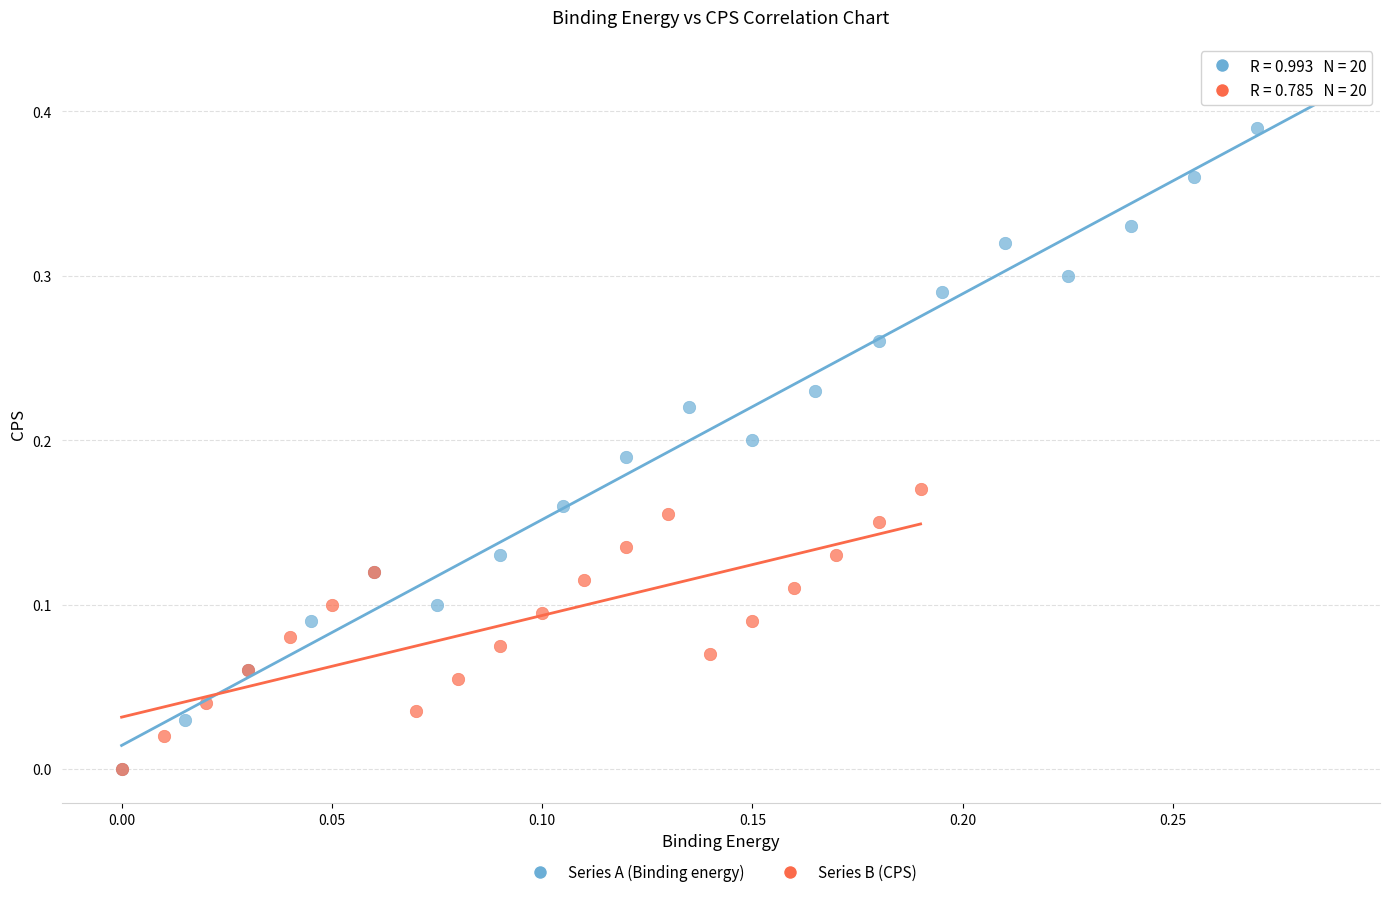

Which series has the widest spread of Y values?

Series A (Binding energy)